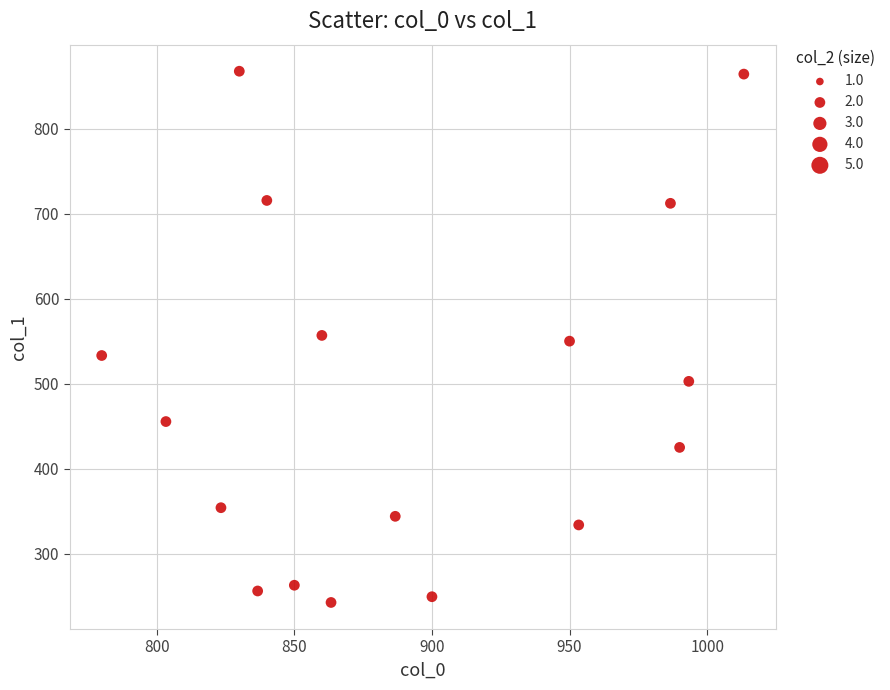

What is the range of X values (max minus min)?

233.3